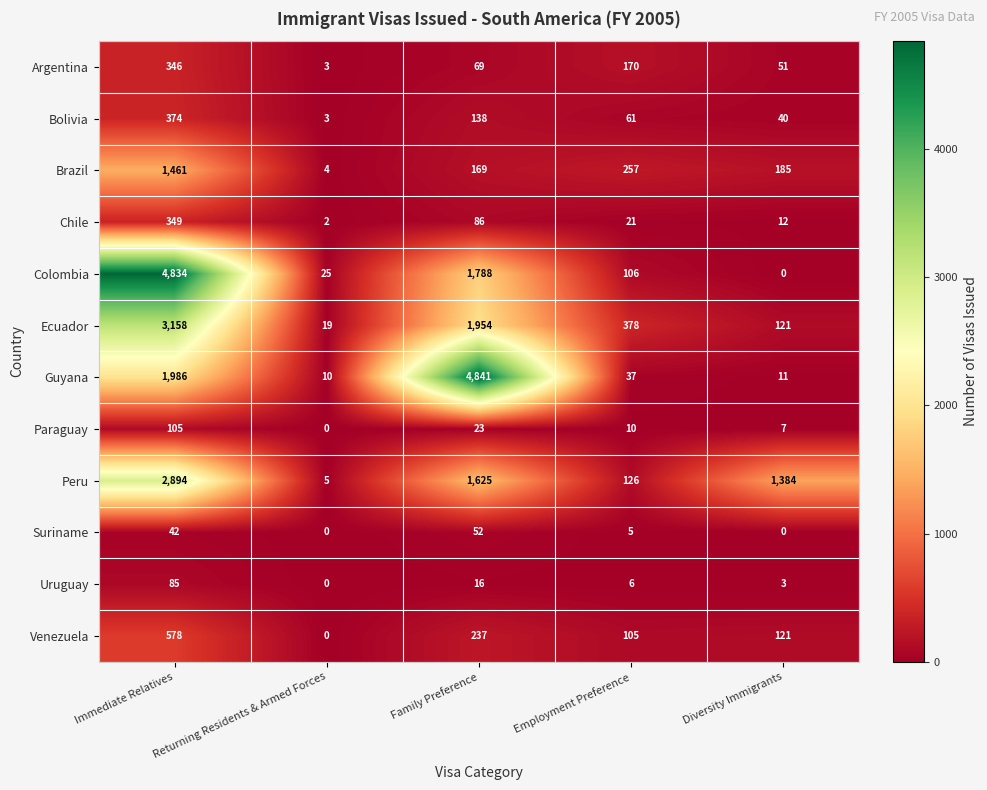

Between Family Preference and Diversity Immigrants, which series saw the biggest shift?

Guyana